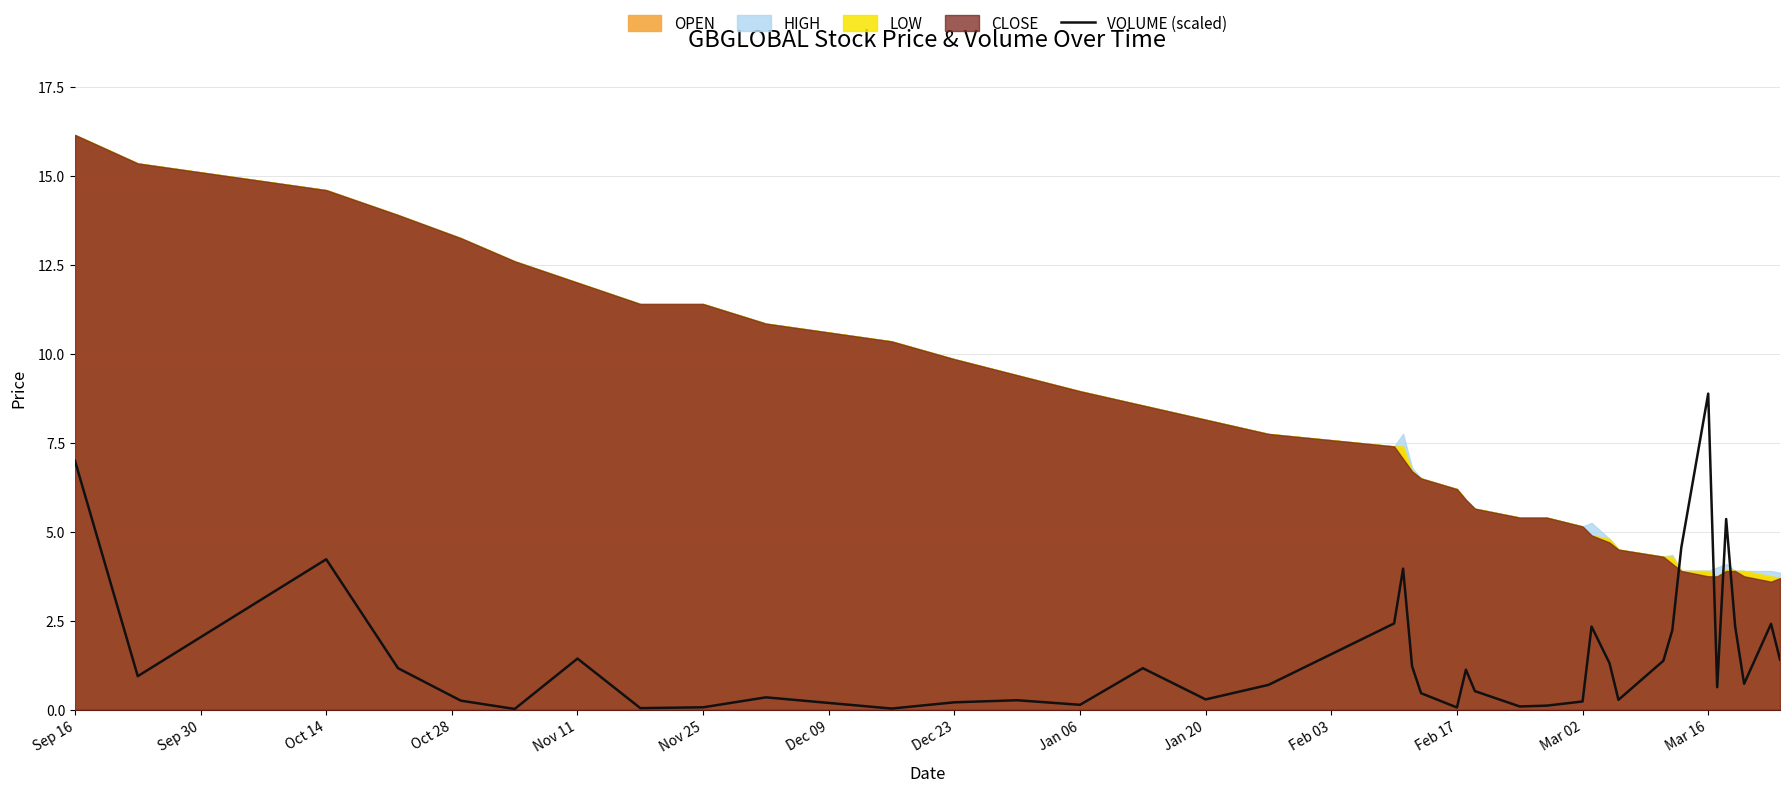

What is the highest value of the VOLUME (scaled) series?

8.9